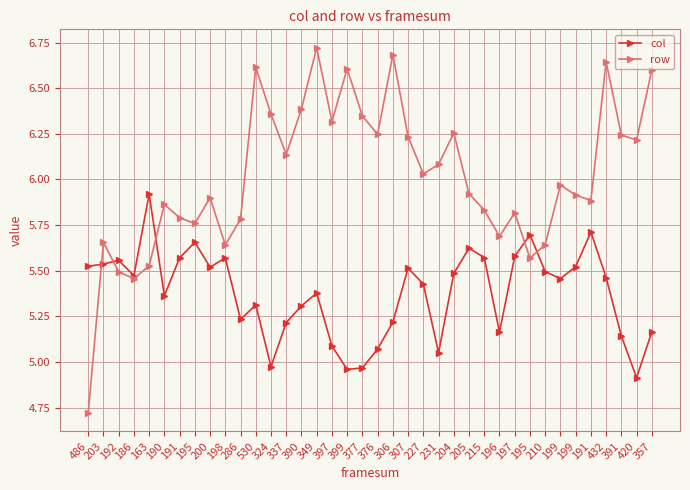

Does the chart display data point markers on the line(s)?

Yes